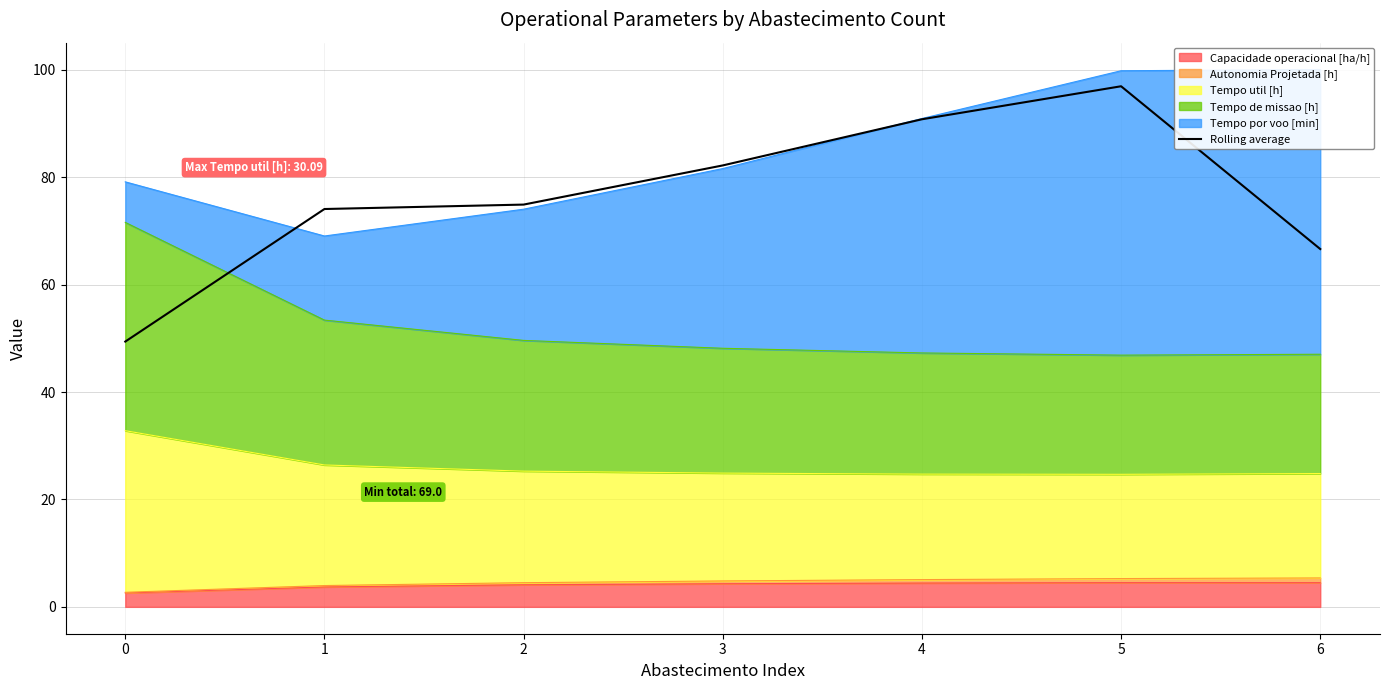

At which label is the value closest to 73?

1